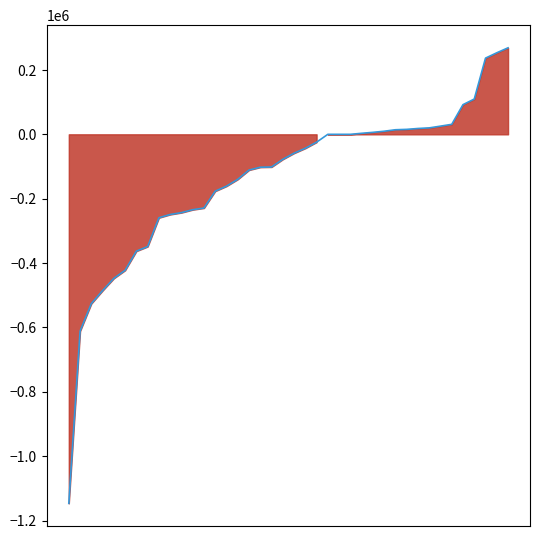

How many values are below -58680?

20